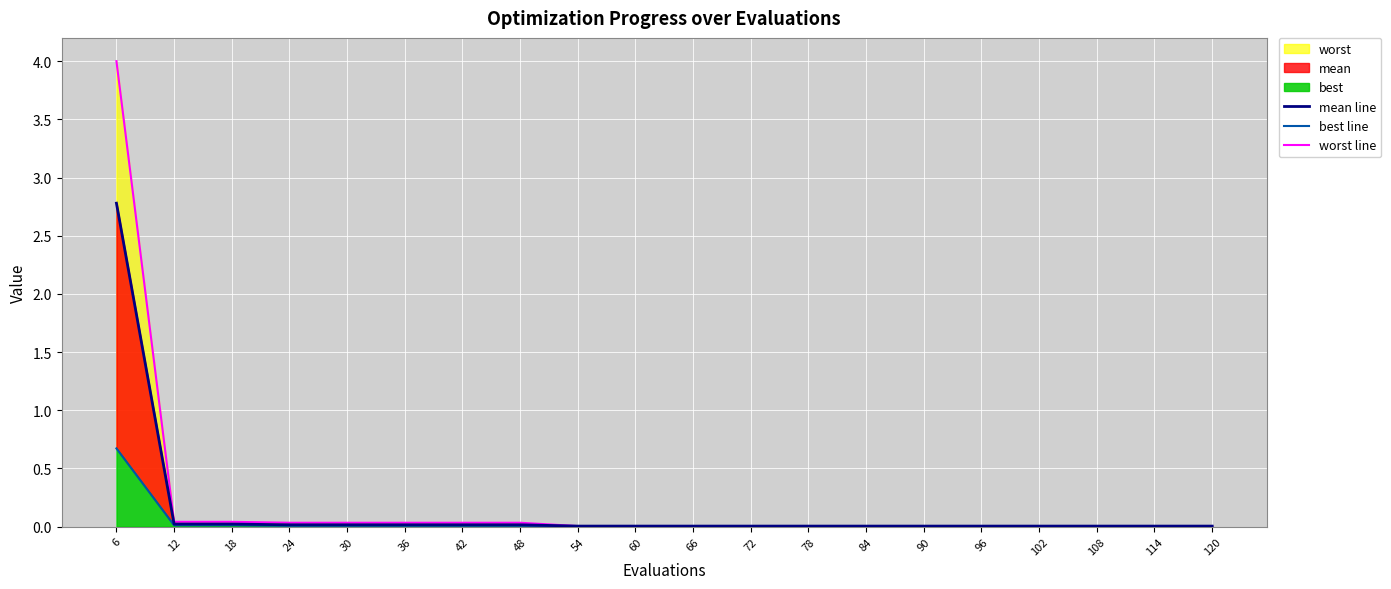

Reading left to right, extract all data points from this chart.

mean line: 2.8	0.0	0.0	0.0	0.0	0.0	0.0	0.0	0.0	0.0	0.0	0.0	0.0	0.0	0.0	0.0	0.0	0.0	0.0	0.0
best line: 0.7	0.0	0.0	0.0	0.0	0.0	0.0	0.0	0.0	0.0	0.0	0.0	0.0	0.0	0.0	0.0	0.0	0.0	0.0	0.0
worst line: 4.0	0.0	0.0	0.0	0.0	0.0	0.0	0.0	0.0	0.0	0.0	0.0	0.0	0.0	0.0	0.0	0.0	0.0	0.0	0.0